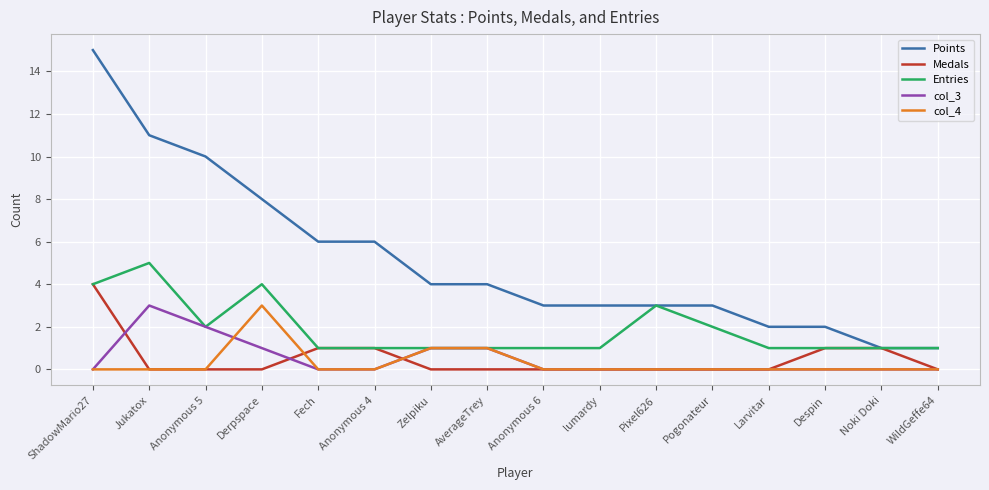

How many lines are shown in the chart?

5